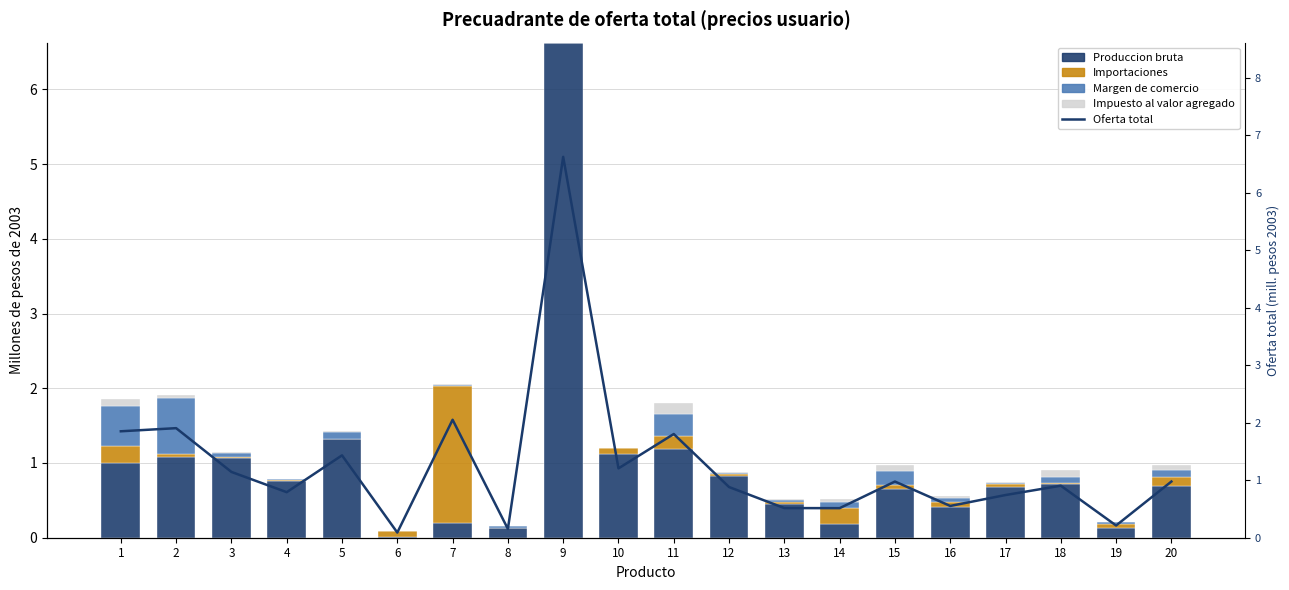

What is the spread (max minus min) of values at 13?

0.5